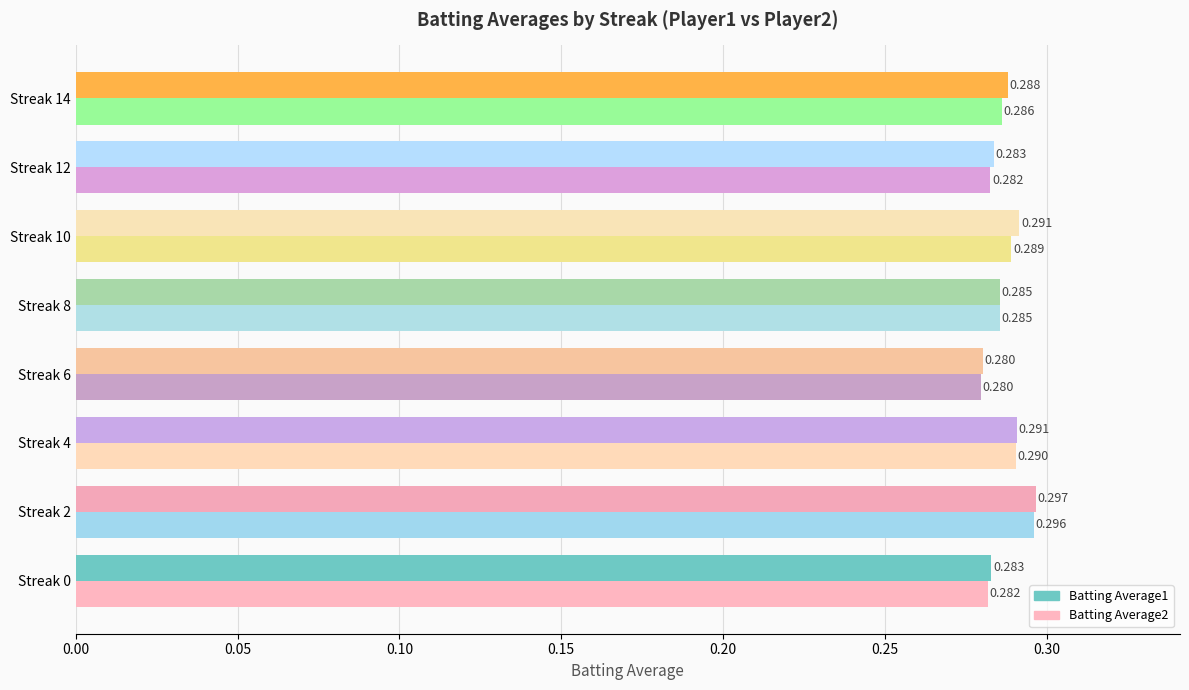

Which label corresponds to the smallest value in the chart?

Streak 6